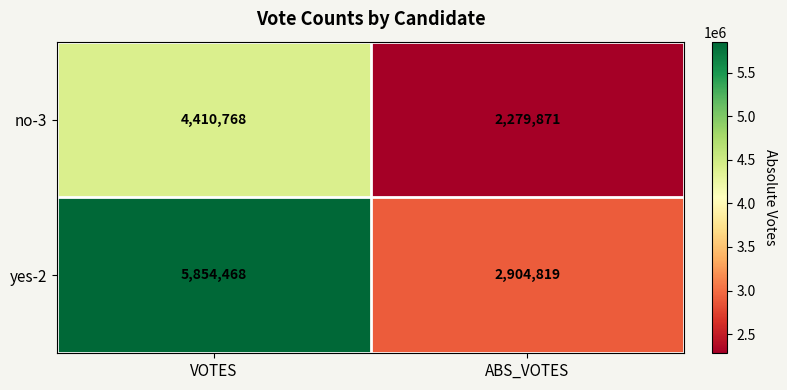

What is the sum of the no-3 values at VOTES and ABS_VOTES?

6690639